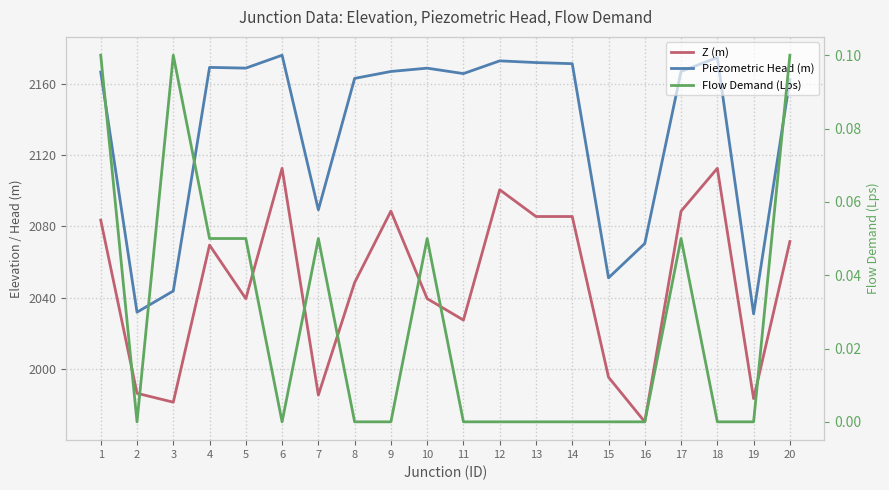

How many data points in Piezometric Head (m) are above 2166?

11